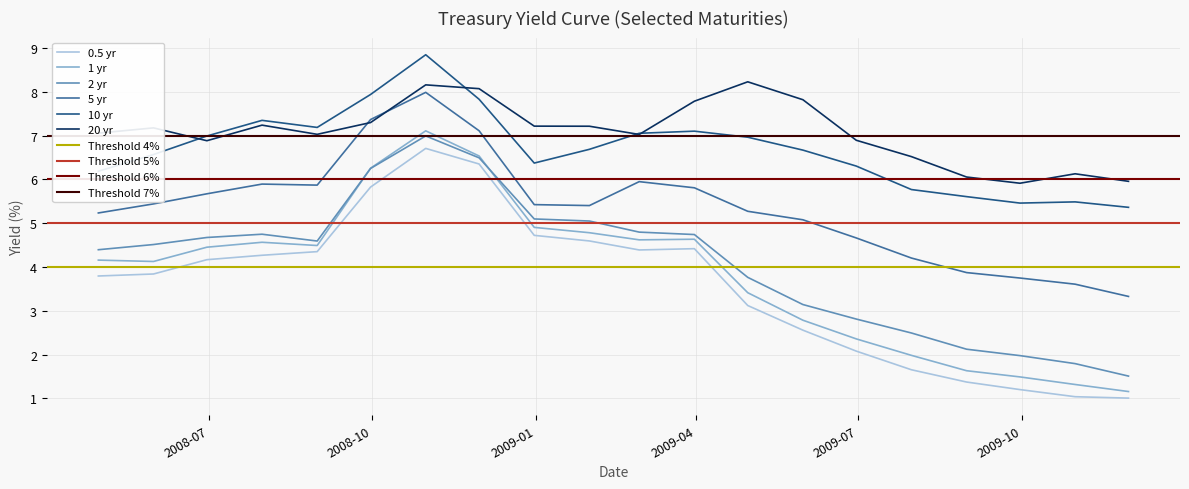

The value of 5 yr at 8 is 2.3. True or false?

False